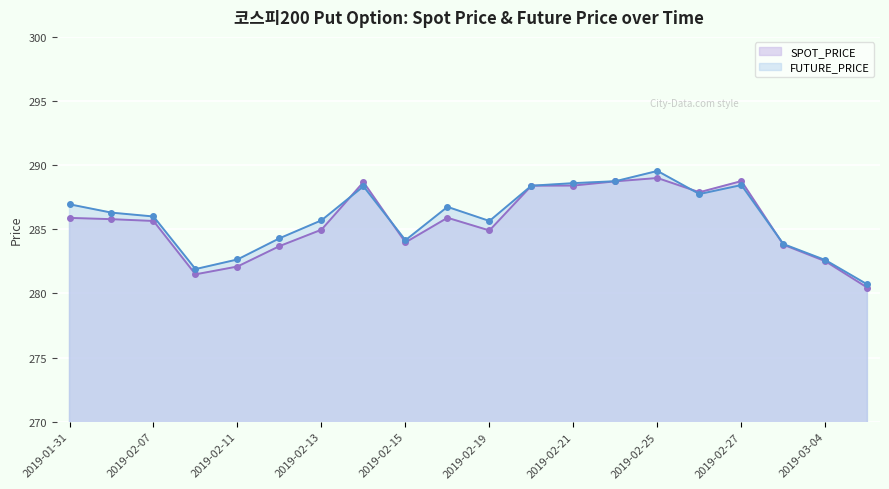

Reading left to right, transcribe all the data shown in this chart.

SPOT_PRICE: 2019-01-31=285.9	2019-02-01=285.8	2019-02-07=285.6	2019-02-08=281.5	2019-02-11=282.1	2019-02-12=283.7	2019-02-13=285.0	2019-02-14=288.7	2019-02-15=284.0	2019-02-18=285.9	2019-02-19=284.9	2019-02-20=288.4	2019-02-21=288.4	2019-02-22=288.7	2019-02-25=289.0	2019-02-26=287.9	2019-02-27=288.8	2019-02-28=283.8	2019-03-04=282.5	2019-03-05=280.4
FUTURE_PRICE: 2019-01-31=286.9	2019-02-01=286.3	2019-02-07=286.0	2019-02-08=281.9	2019-02-11=282.6	2019-02-12=284.3	2019-02-13=285.7	2019-02-14=288.4	2019-02-15=284.1	2019-02-18=286.8	2019-02-19=285.6	2019-02-20=288.4	2019-02-21=288.6	2019-02-22=288.8	2019-02-25=289.6	2019-02-26=287.8	2019-02-27=288.4	2019-02-28=283.9	2019-03-04=282.6	2019-03-05=280.7